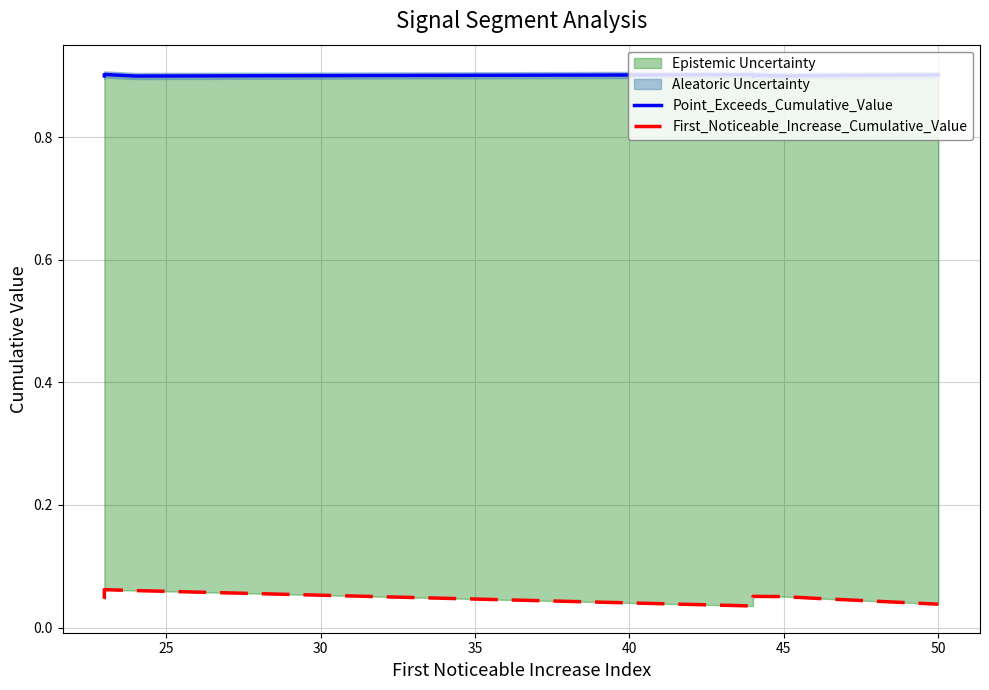

Reading left to right, extract all data points from this chart.

Point_Exceeds_Cumulative_Value: 0.9	0.9	0.9	0.9	0.9	0.9	0.9	0.9	0.9	0.9
First_Noticeable_Increase_Cumulative_Value: 0.0	0.1	0.1	0.1	0.0	0.0	0.1	0.1	0.0	0.0